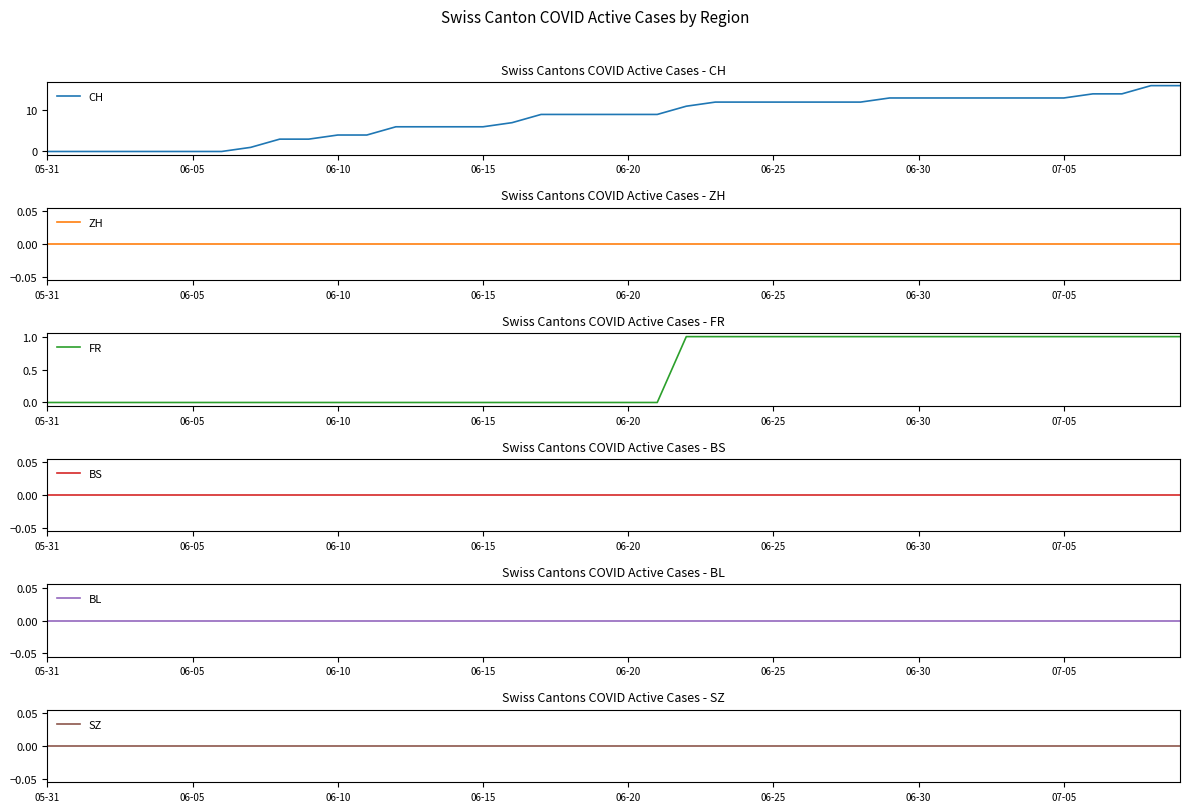

How many series are shown in this chart?

6